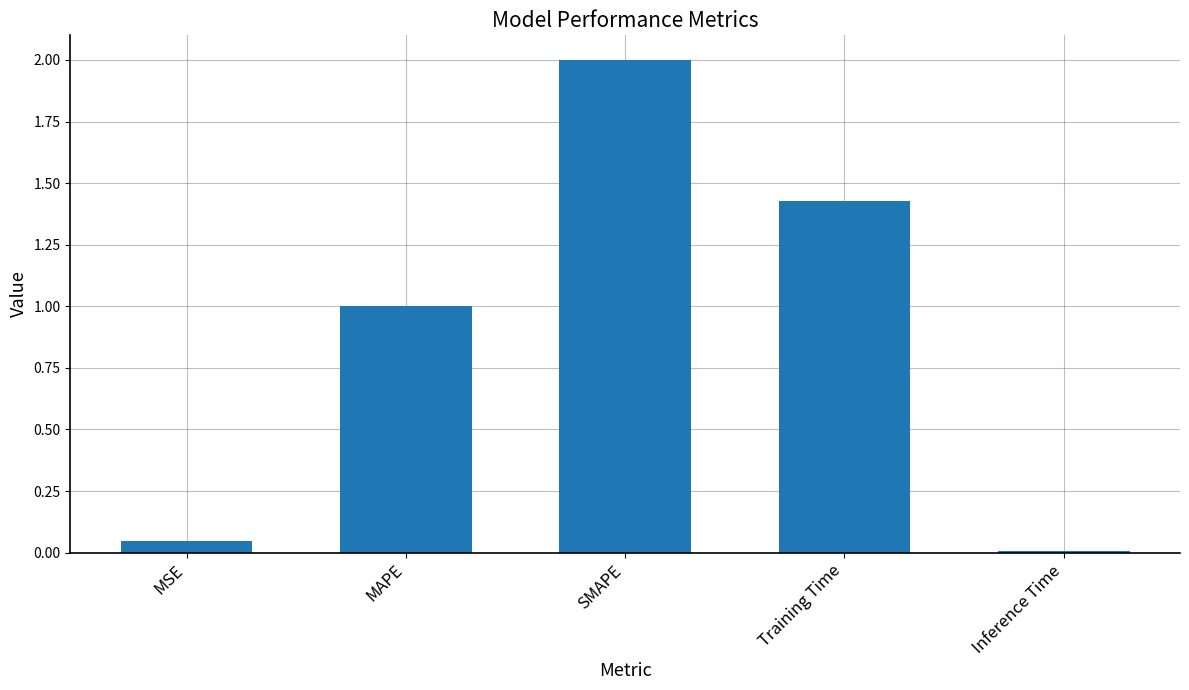

What position from the left is MSE?

1